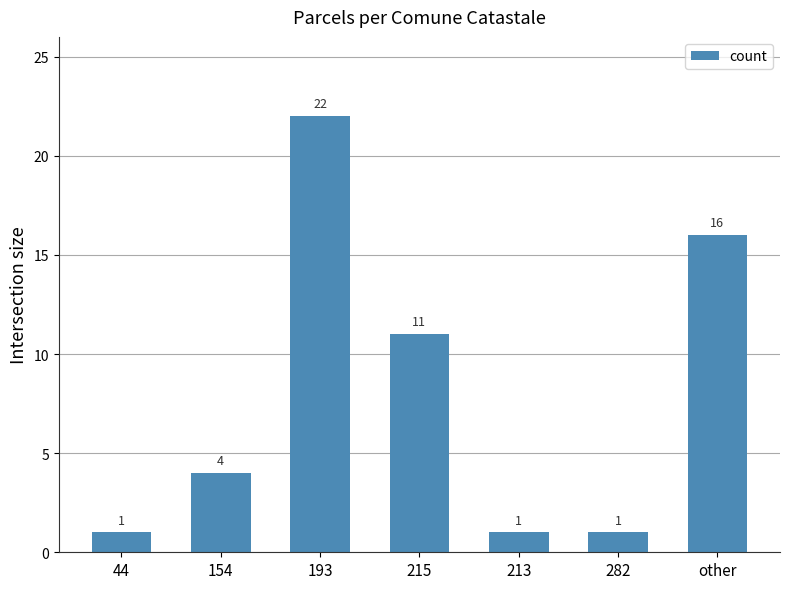

Reading left to right, extract all data points from this chart.

44=1	154=4	193=22	215=11	213=1	282=1	other=16